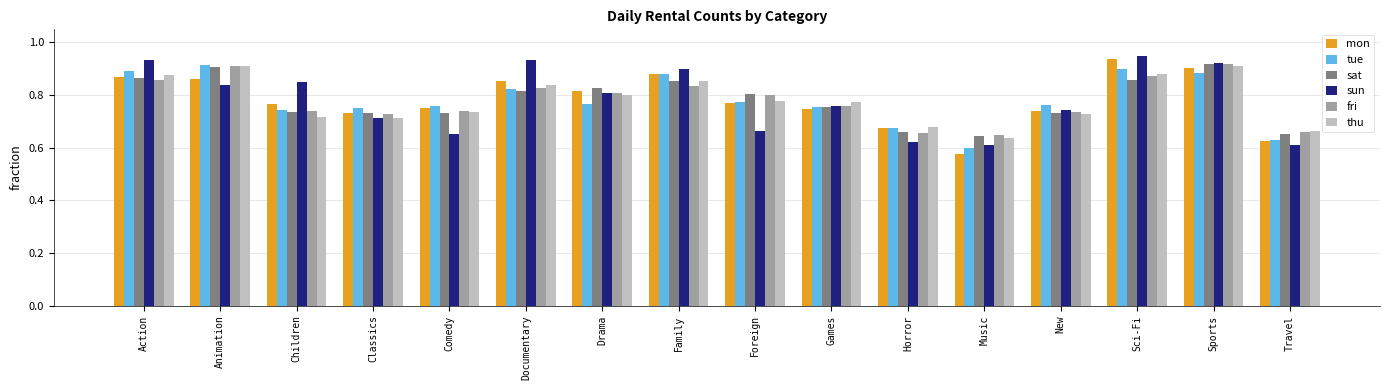

What position from the right is Sports?

2